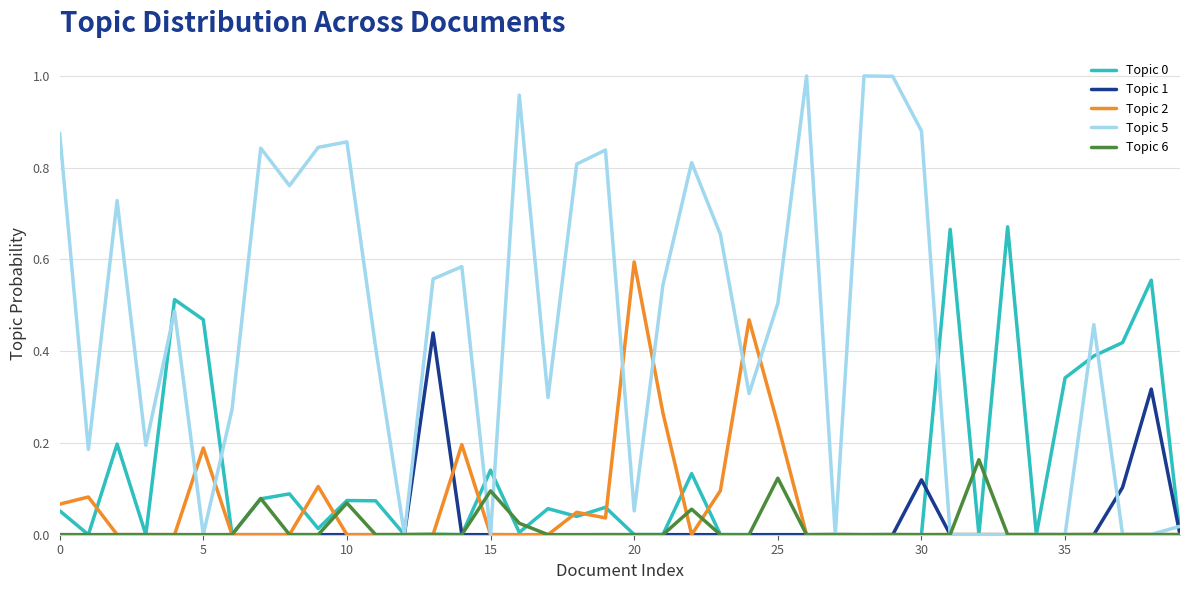

Which series has the widest spread of values?

Topic 5